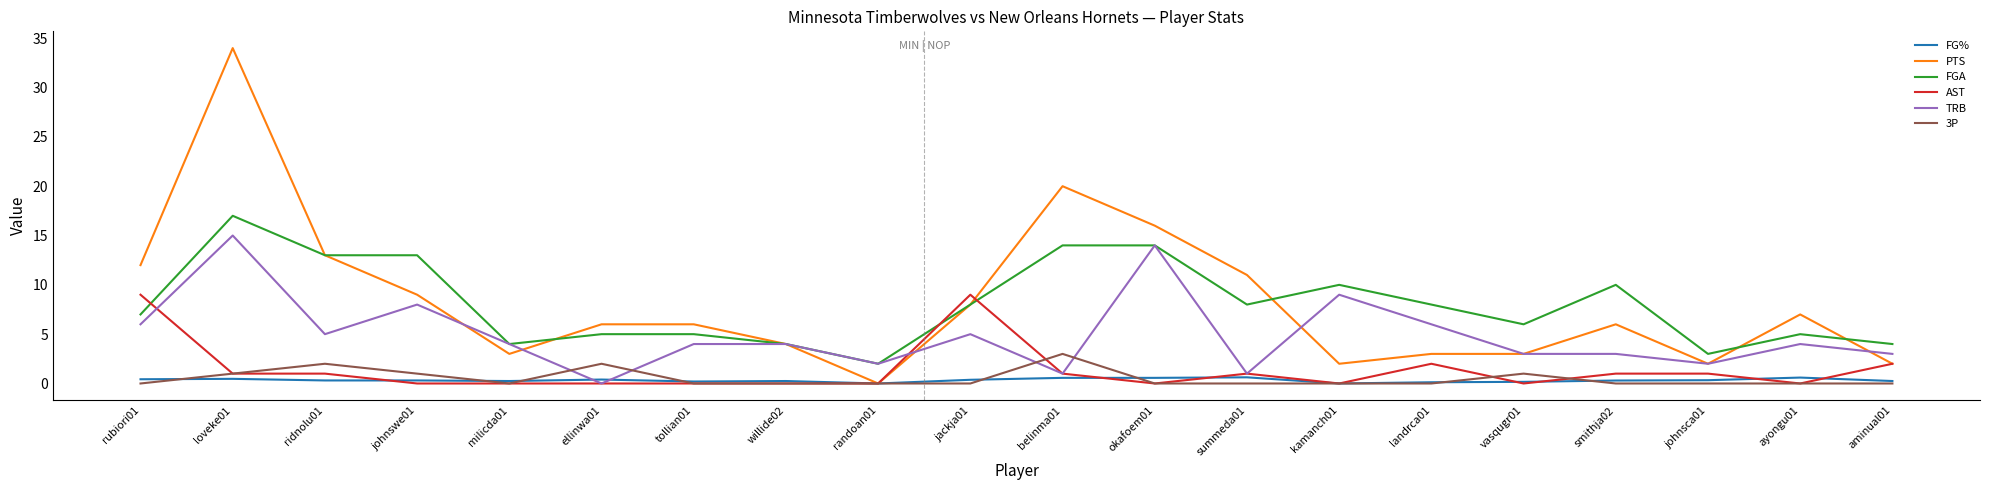

What position from the right is landrca01?

6